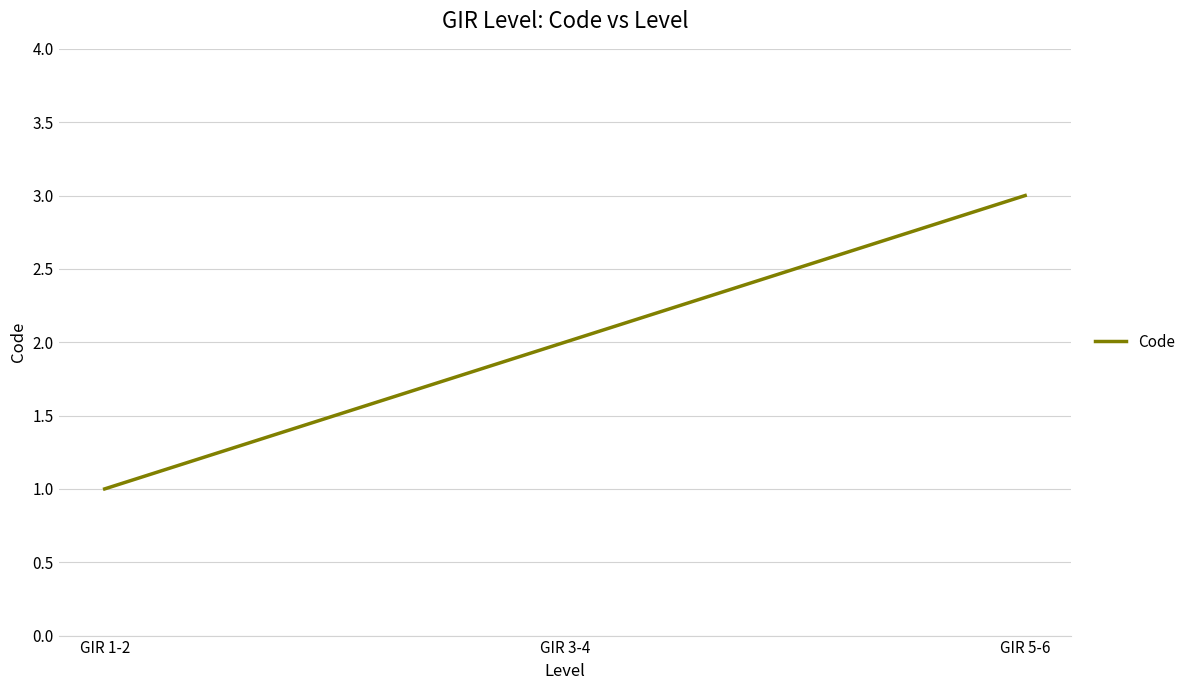

List the labels in order of value, largest first.

GIR 5-6, GIR 3-4, GIR 1-2